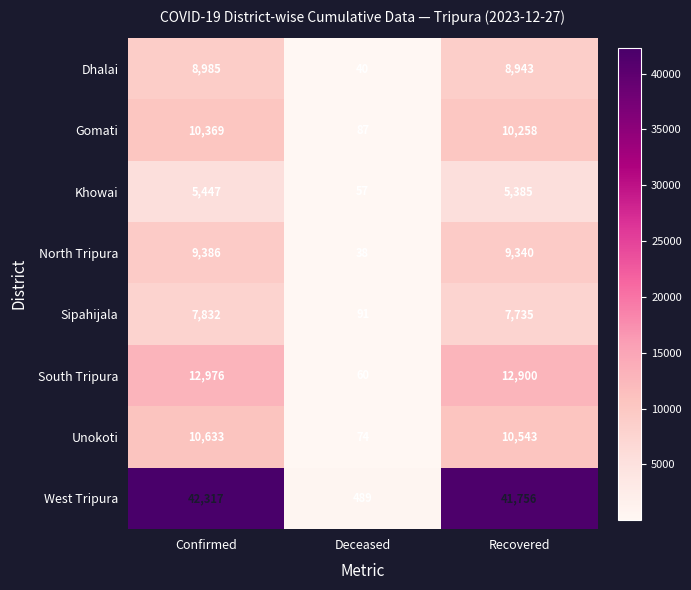

What is the spread (max minus min) of values at Recovered?

36371